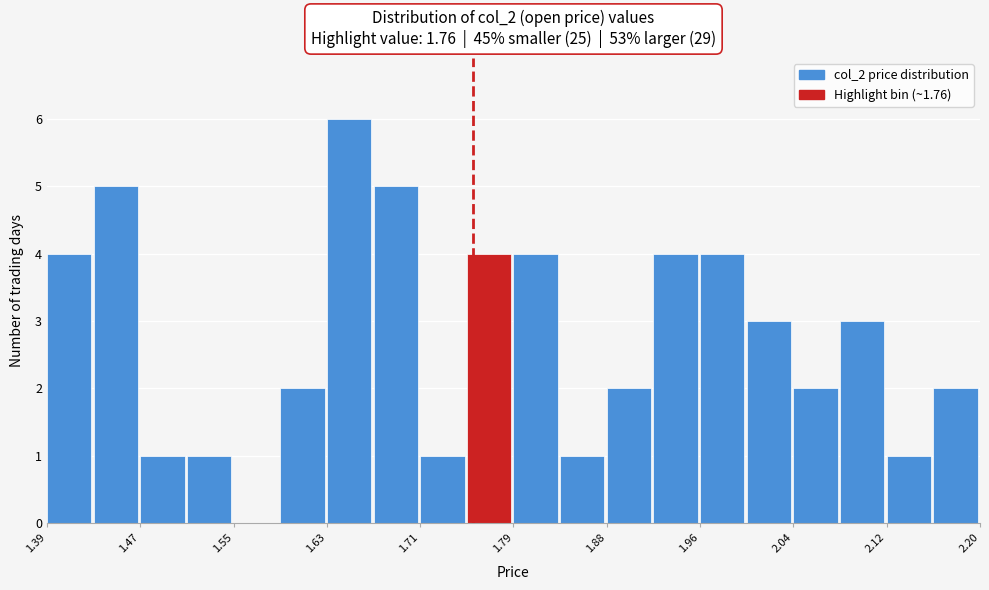

Reading left to right, transcribe this chart: for each bar, give the range it covers on the x-axis and its height. Neither the bar edges nor the heights are printed on the chart, so give them approximately, as read against the axes.

1.39 to 1.43: 4
1.43 to 1.47: 5
1.47 to 1.51: 1
1.51 to 1.55: 1
1.55 to 1.59: 0
1.59 to 1.63: 2
1.63 to 1.67: 6
1.67 to 1.71: 5
1.71 to 1.75: 1
1.75 to 1.80: 4
1.80 to 1.84: 4
1.84 to 1.88: 1
1.88 to 1.92: 2
1.92 to 1.96: 4
1.96 to 2.00: 4
2.00 to 2.04: 3
2.04 to 2.08: 2
2.08 to 2.12: 3
2.12 to 2.16: 1
2.16 to 2.20: 2